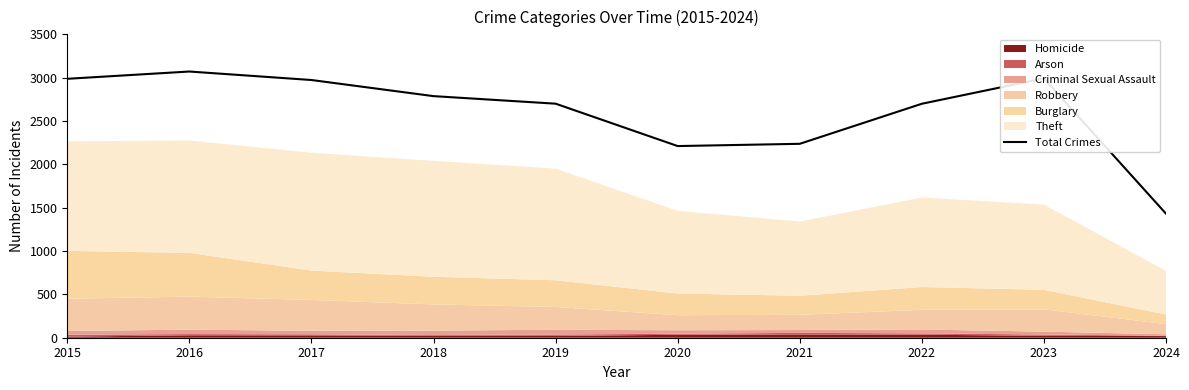

Reading right to left, what are all the values shown in this chart?

1431	2992	2699	2237	2211	2700	2787	2973	3071	2987